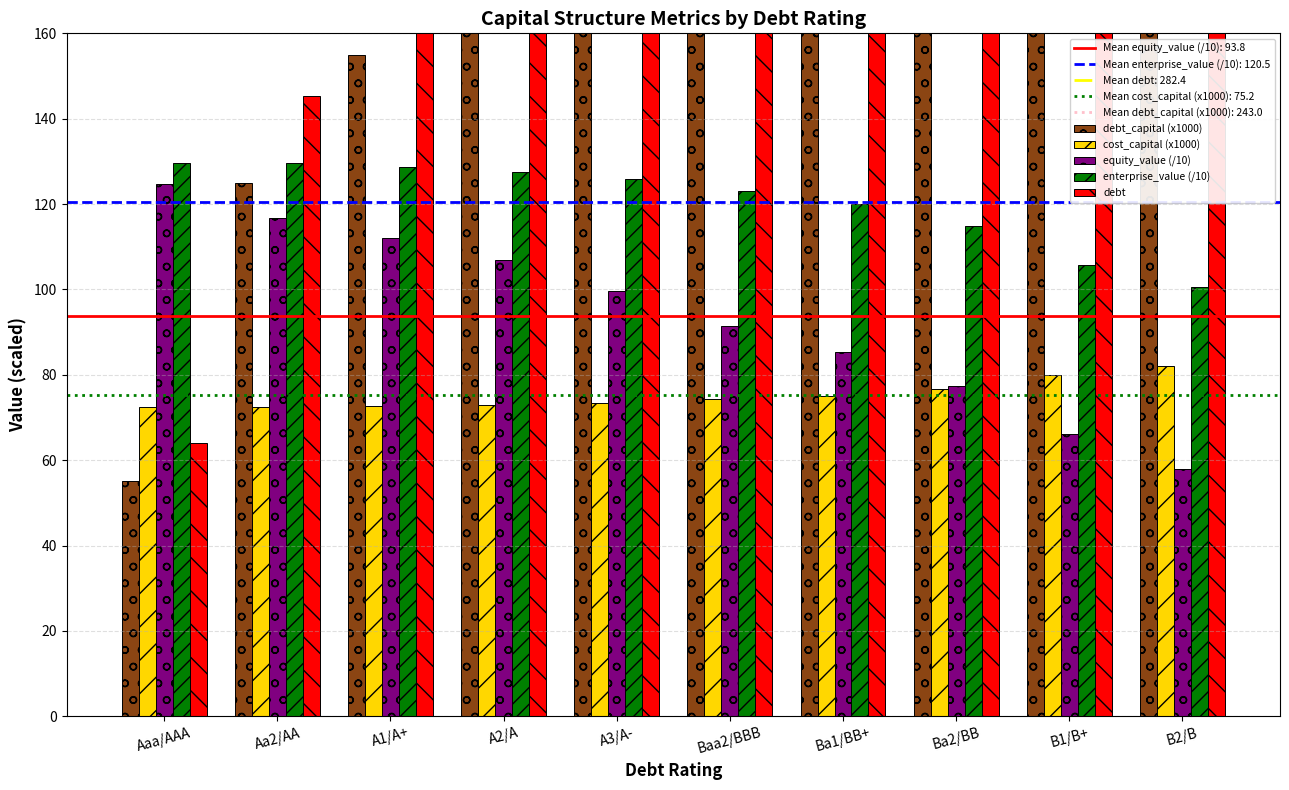

List the series in order of their peak value, highest first.

debt, debt_capital (x1000), enterprise_value (/10), equity_value (/10), cost_capital (x1000)